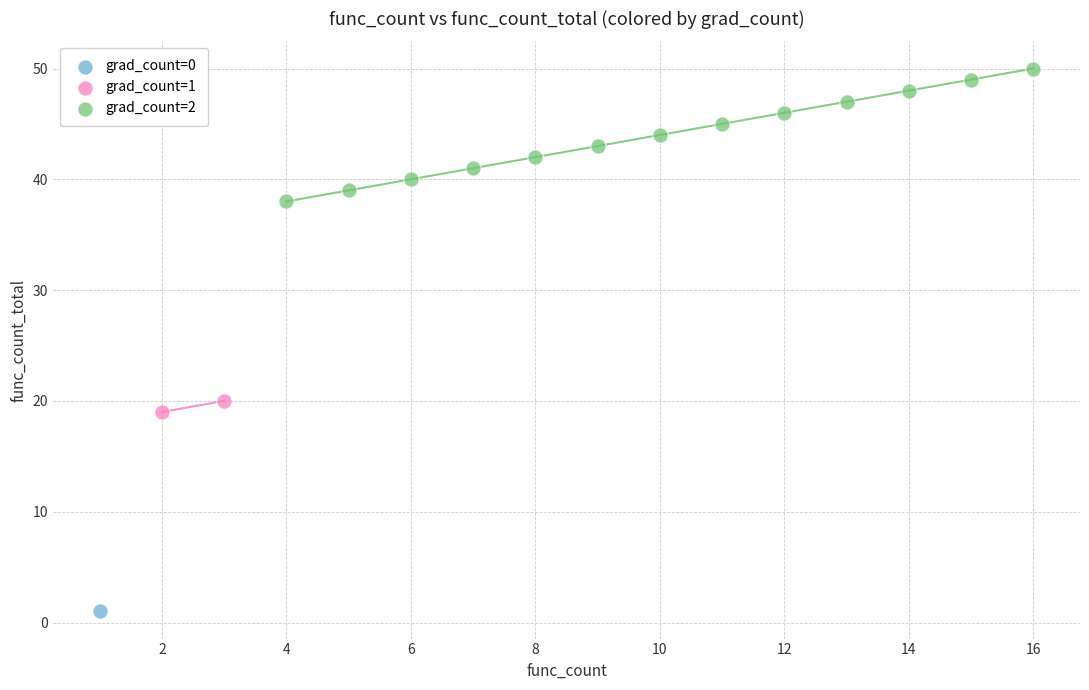

Which series contains the highest Y value?

grad_count=2